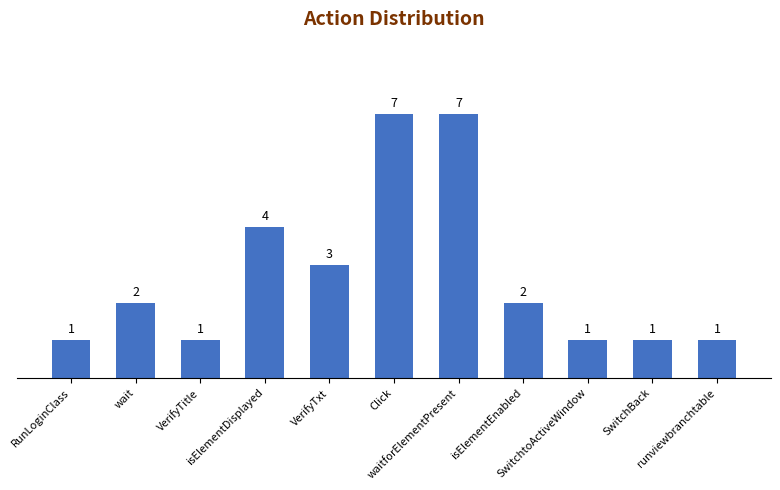

Does the chart contain stacked bars?

No